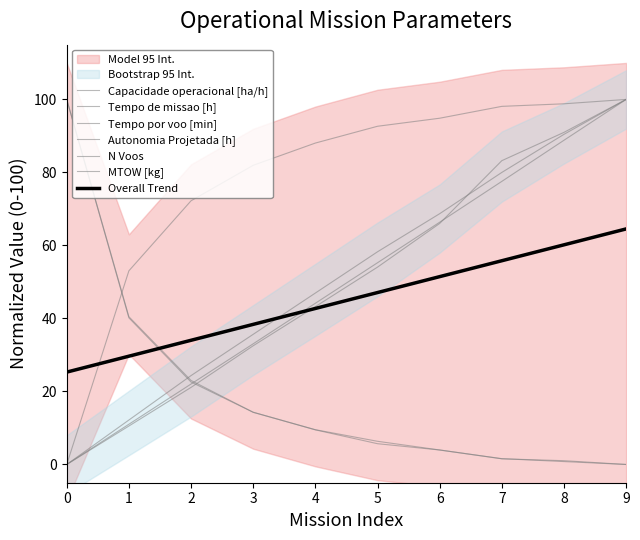

Reading right to left, transcribe all the data shown in this chart.

Capacidade operacional [ha/h]: 100.0	98.8	98.1	94.8	92.6	88.0	82.0	72.2	53.0	0.0
Tempo de missao [h]: 0.0	1.0	1.6	4.0	5.7	9.5	14.3	22.6	40.2	100.0
Tempo por voo [min]: 100.0	91.0	83.2	66.0	54.1	43.2	32.5	21.1	10.5	0.0
Autonomia Projetada [h]: 100.0	90.4	80.0	68.7	58.3	47.0	35.7	24.3	12.2	0.0
N Voos: 0.0	0.8	1.6	4.0	6.3	9.5	14.3	23.0	40.5	100.0
MTOW [kg]: 100.0	88.8	77.5	66.4	55.3	44.2	33.1	22.0	11.0	0.0